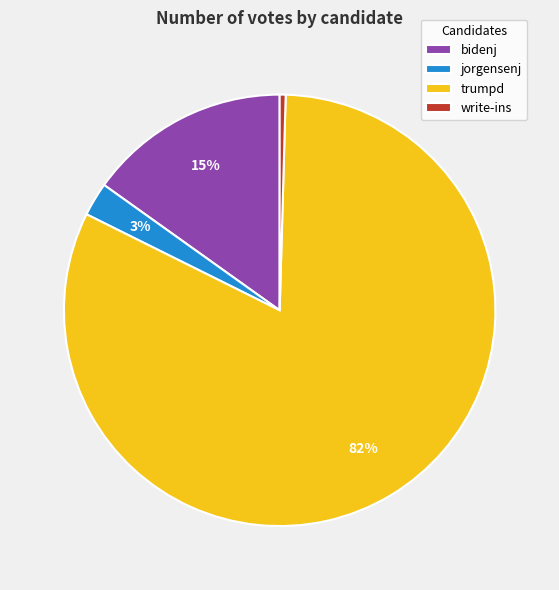

What is the smallest slice in the pie chart?

write-ins